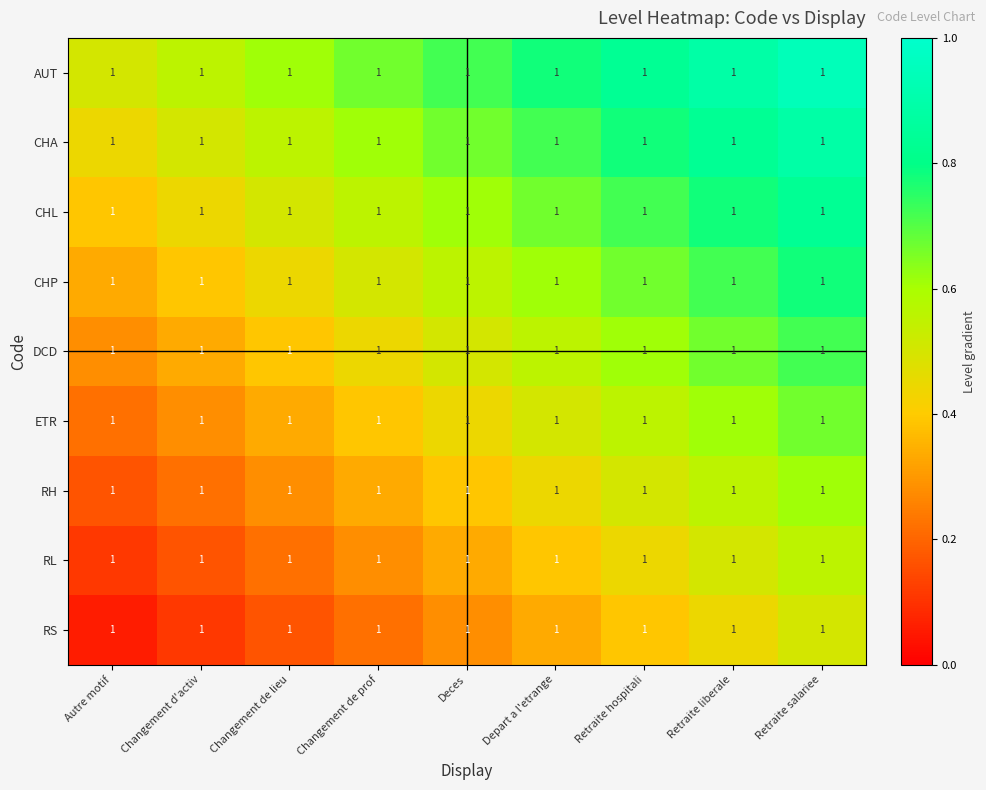

Count the number of data series in this chart.

9